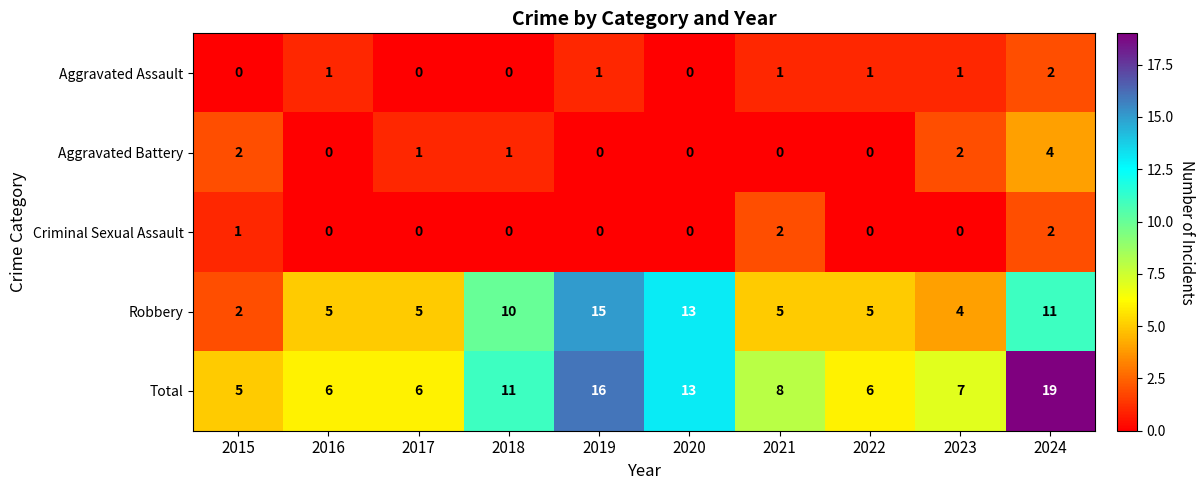

At which label does Robbery reach its peak?

2019